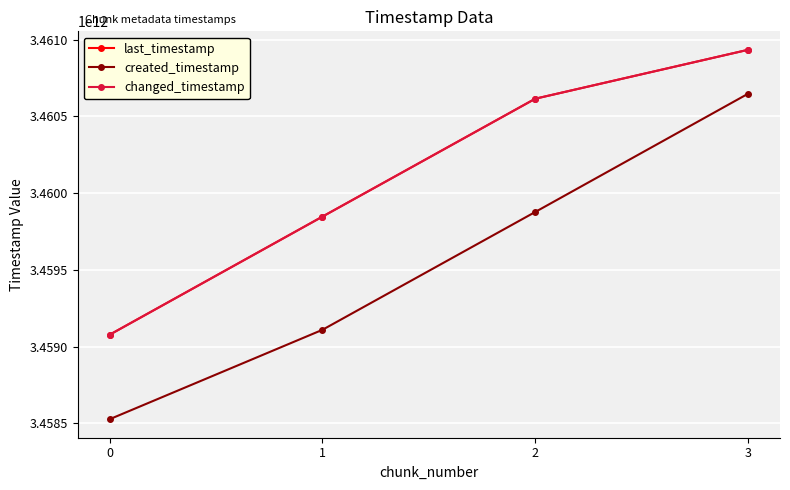

True or false: changed_timestamp and last_timestamp intersect in this chart.

False